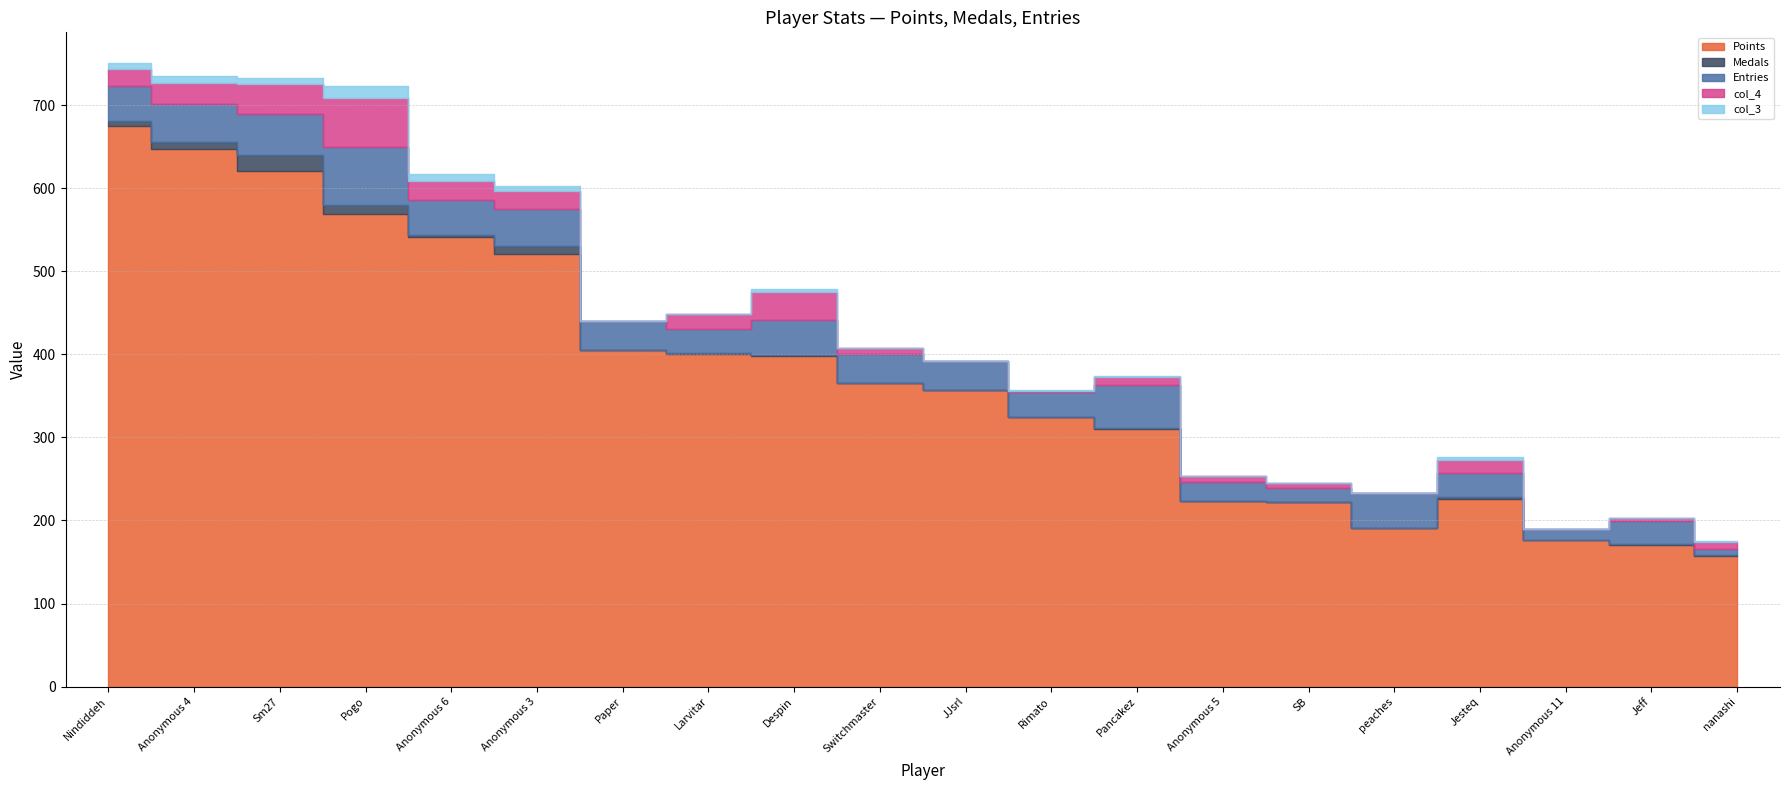

What is the average value of the Entries series?

36